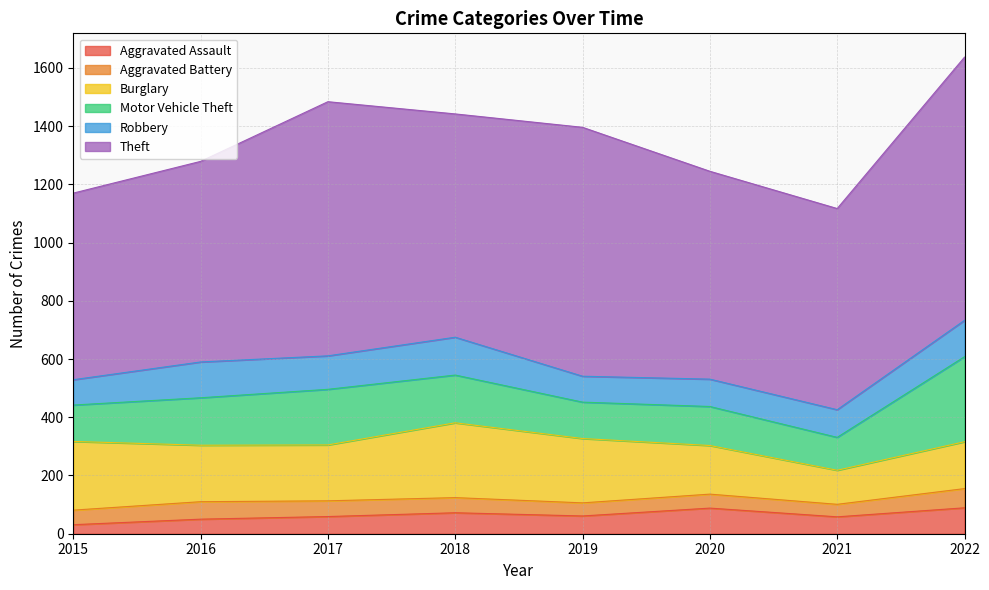

Rank the series at 2017 from lowest to highest value.

Aggravated Battery, Aggravated Assault, Robbery, Motor Vehicle Theft, Burglary, Theft